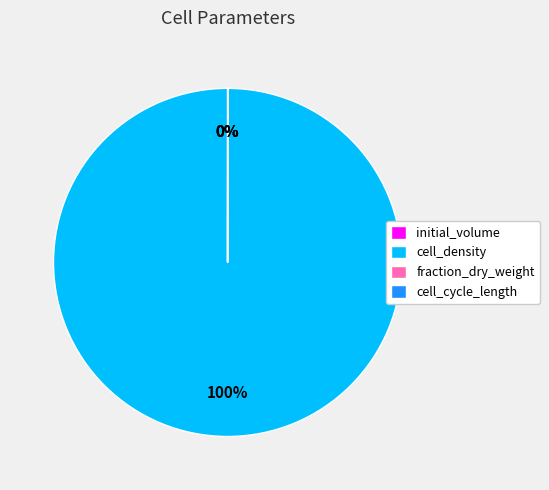

What percentage is the cell_density slice, to the nearest percent?

100%